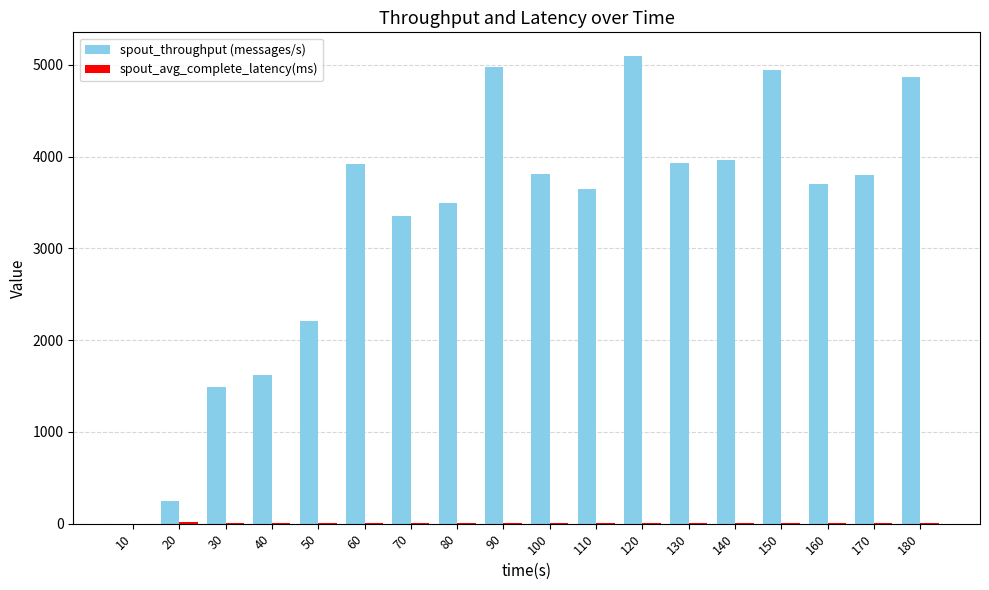

What is the sum of all spout_throughput (messages/s) values?

59068.0